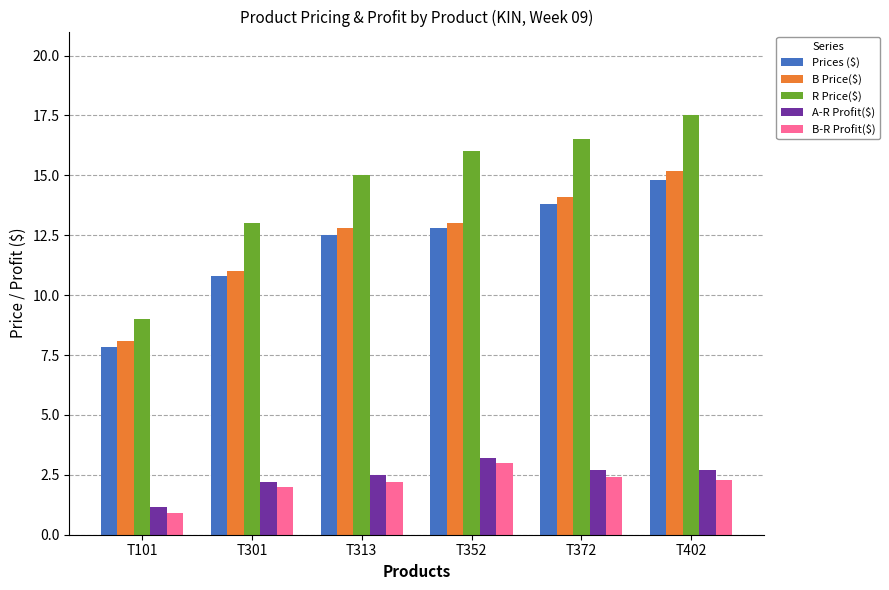

The B Price($) series shows 13.0 at T352. True or false?

True